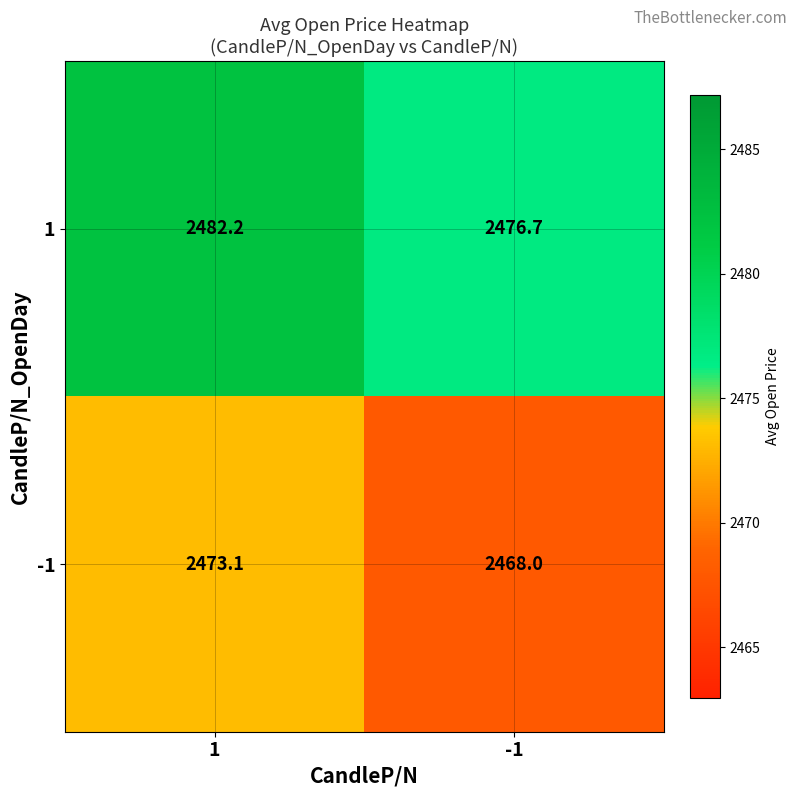

What is the smallest value displayed?

2468.0